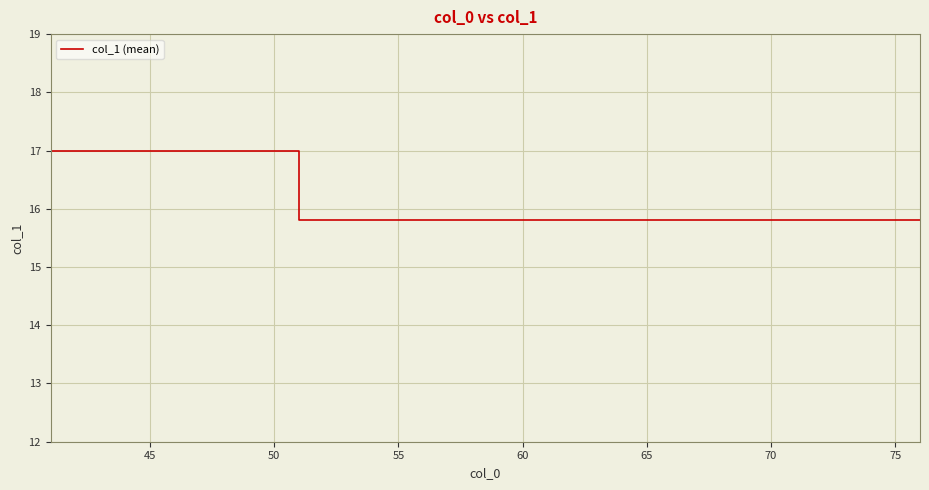

What is the smallest value displayed?

15.8